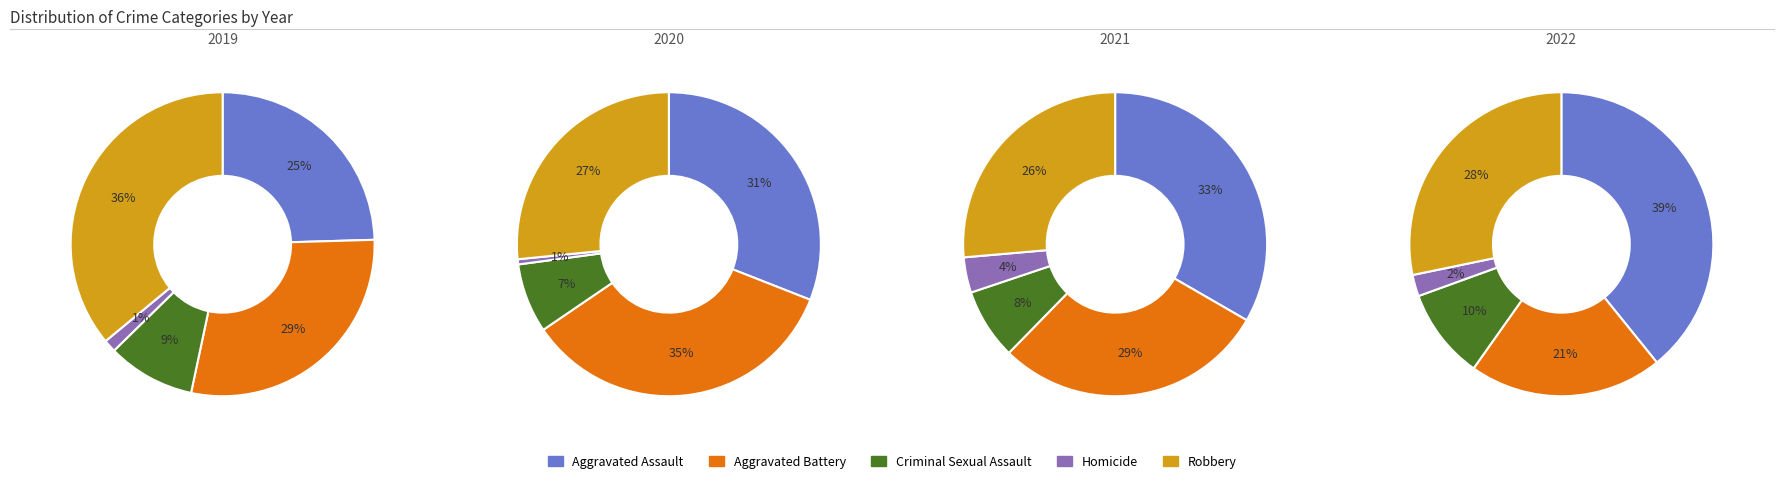

Which series changed the most between Aggravated Assault and Robbery?

2019